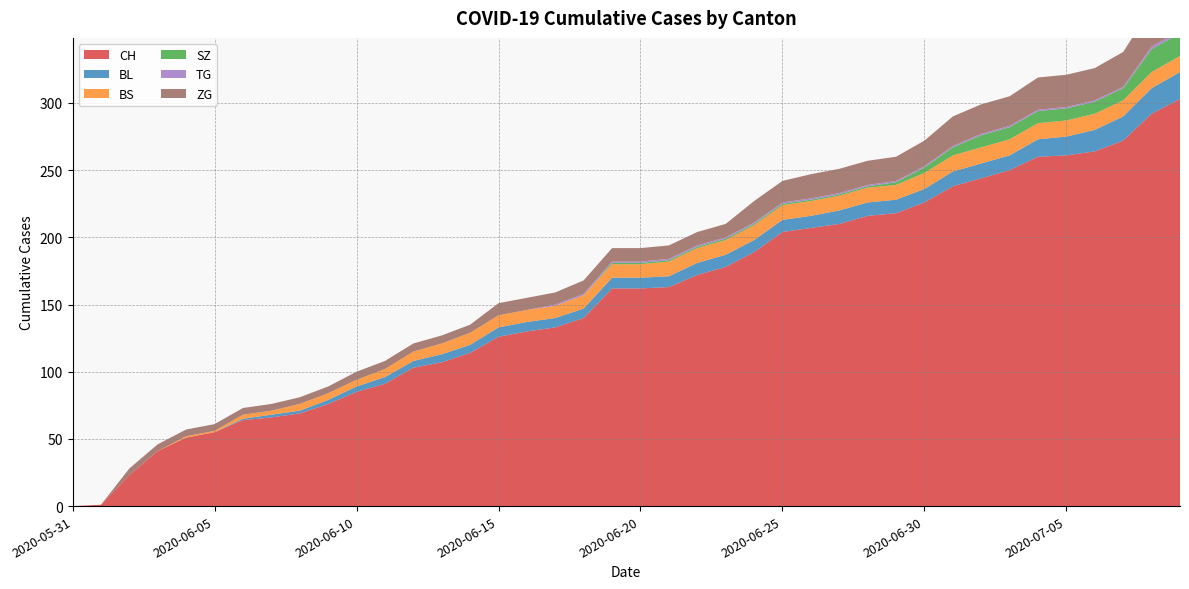

Reading left to right, list all the values displayed in this chart.

CH: 0	1	23	41	51	55	64	66	69	76	85	91	103	107	114	126	130	133	140	162	162	163	172	178	189	204	207	210	216	218	226	238	244	250	260	261	264	272	292	303
BL: 0	0	0	0	0	0	1	2	2	3	4	5	5	6	6	7	7	7	7	8	8	8	9	9	9	9	9	10	10	10	10	11	11	11	13	14	16	18	19	20
BS: 0	0	0	0	1	1	3	3	5	5	5	6	7	8	9	9	9	9	10	10	10	11	11	11	11	11	11	11	11	11	12	12	12	12	12	12	12	12	12	12
SZ: 0	0	0	0	0	0	0	0	0	0	0	0	0	0	0	0	0	0	0	1	1	1	1	1	1	1	1	1	1	2	4	6	9	9	9	9	9	9	17	17
TG: 0	0	0	0	0	0	0	0	0	0	0	0	0	0	0	0	0	1	1	1	1	1	1	1	1	1	1	1	1	1	1	1	1	1	1	1	1	1	2	2
ZG: 0	0	5	5	5	5	5	5	5	5	6	6	6	6	6	9	9	9	10	10	10	10	10	10	16	16	18	18	18	18	19	22	22	22	24	24	24	26	29	31